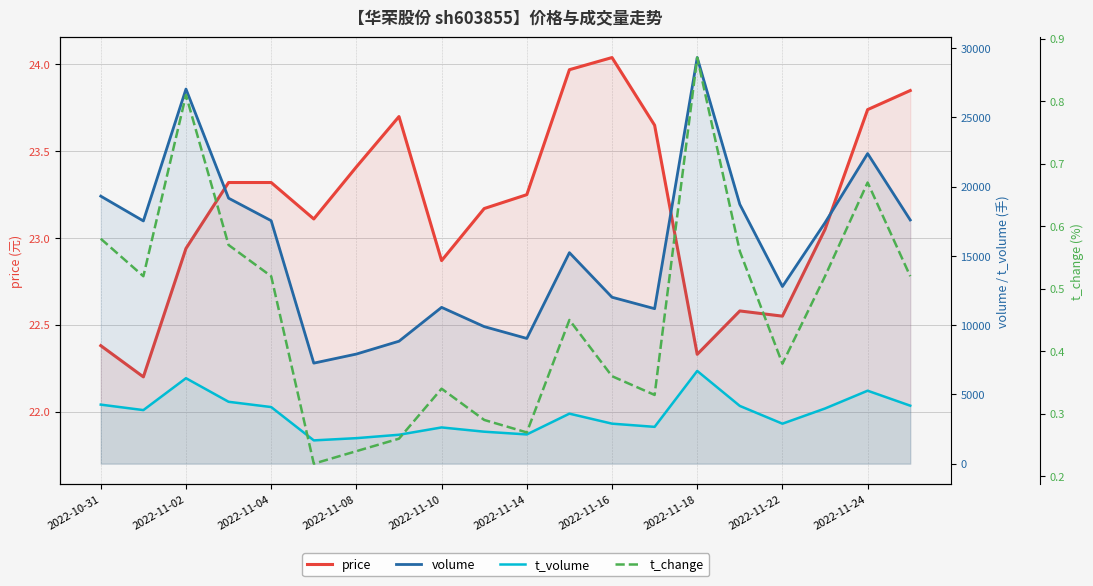

How many values in the t_volume series are below 3868?

10